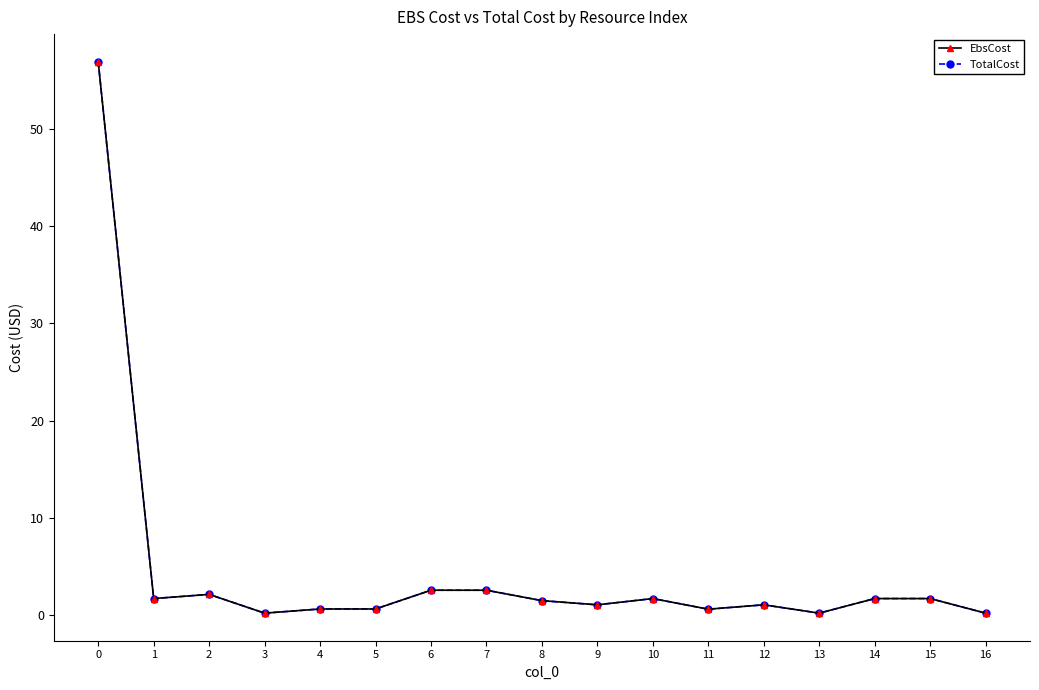

List the labels in order of TotalCost value, largest first.

0, 6, 7, 2, 1, 10, 14, 15, 8, 9, 12, 4, 5, 11, 3, 13, 16